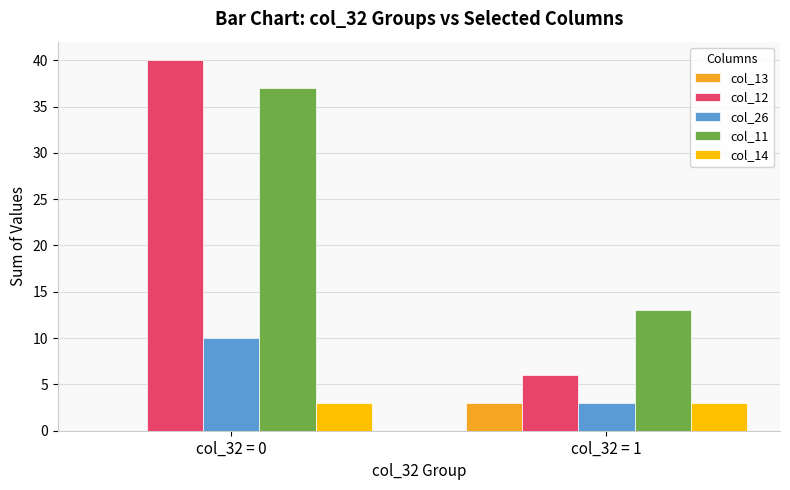

How many categories are shown in the chart?

2